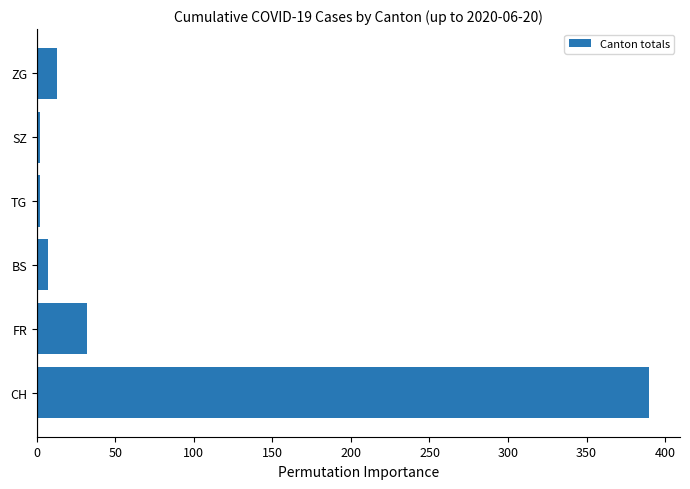

True or false: the data shows 13 at ZG.

True